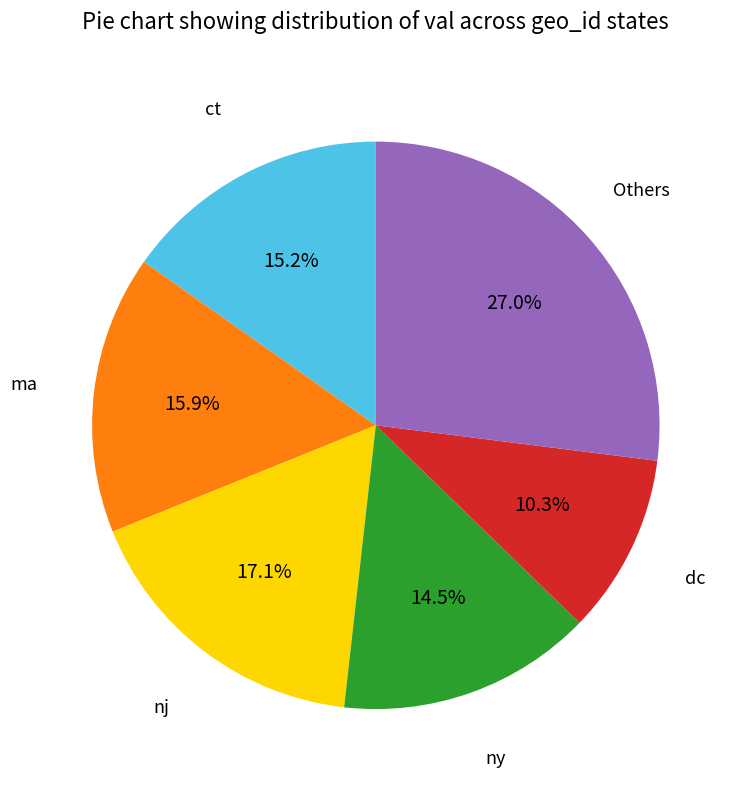

Does any single category account for the majority?

No